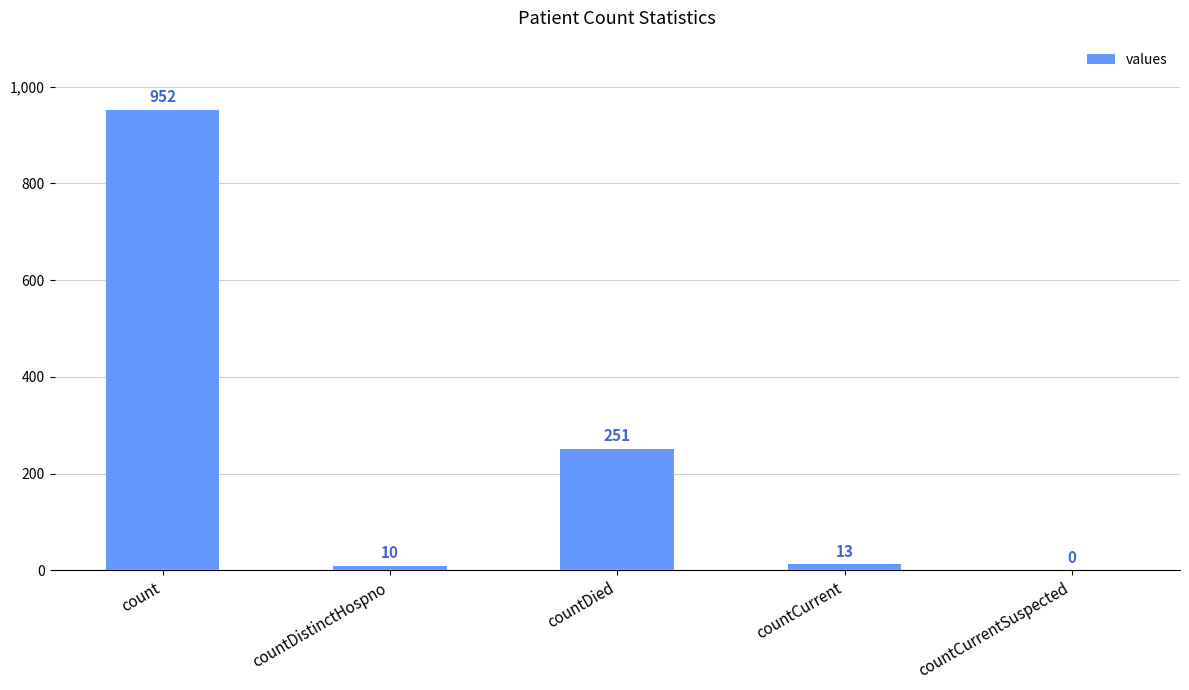

Reading left to right, transcribe all the data shown in this chart.

952	10	251	13	0